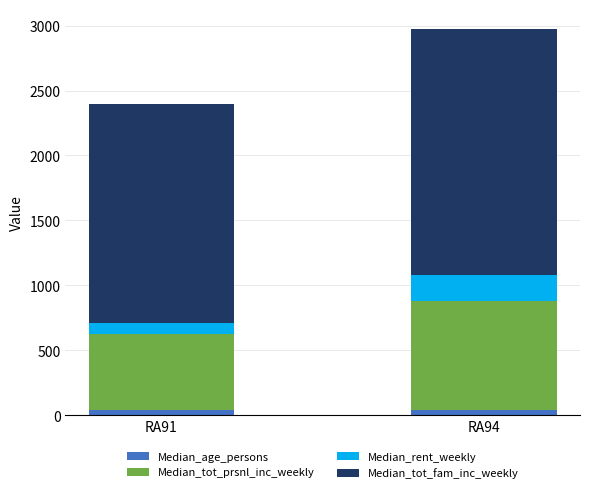

The Median_age_persons series shows 38 at RA91. True or false?

True